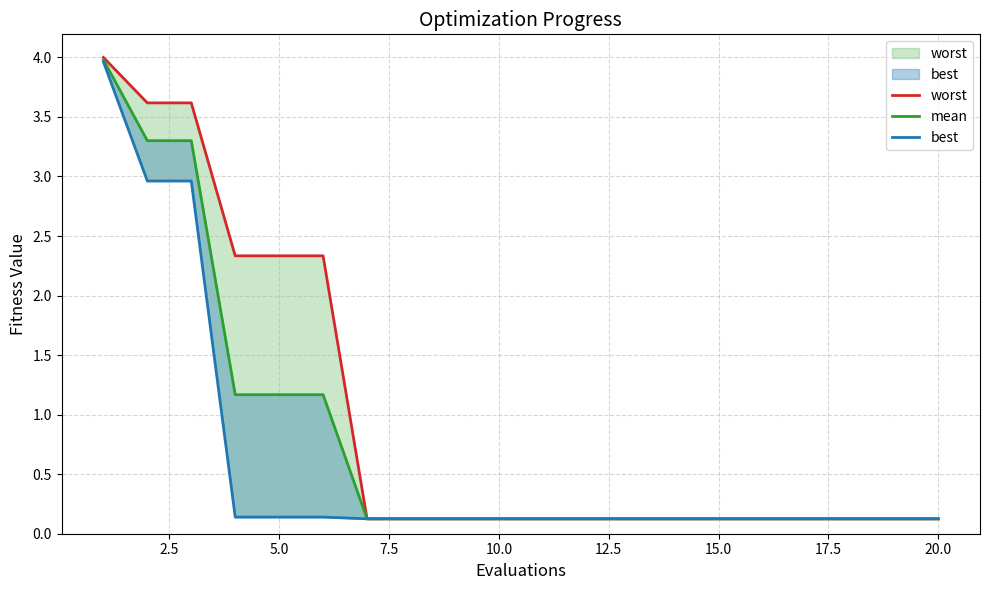

Which series has the largest total across all categories?

worst